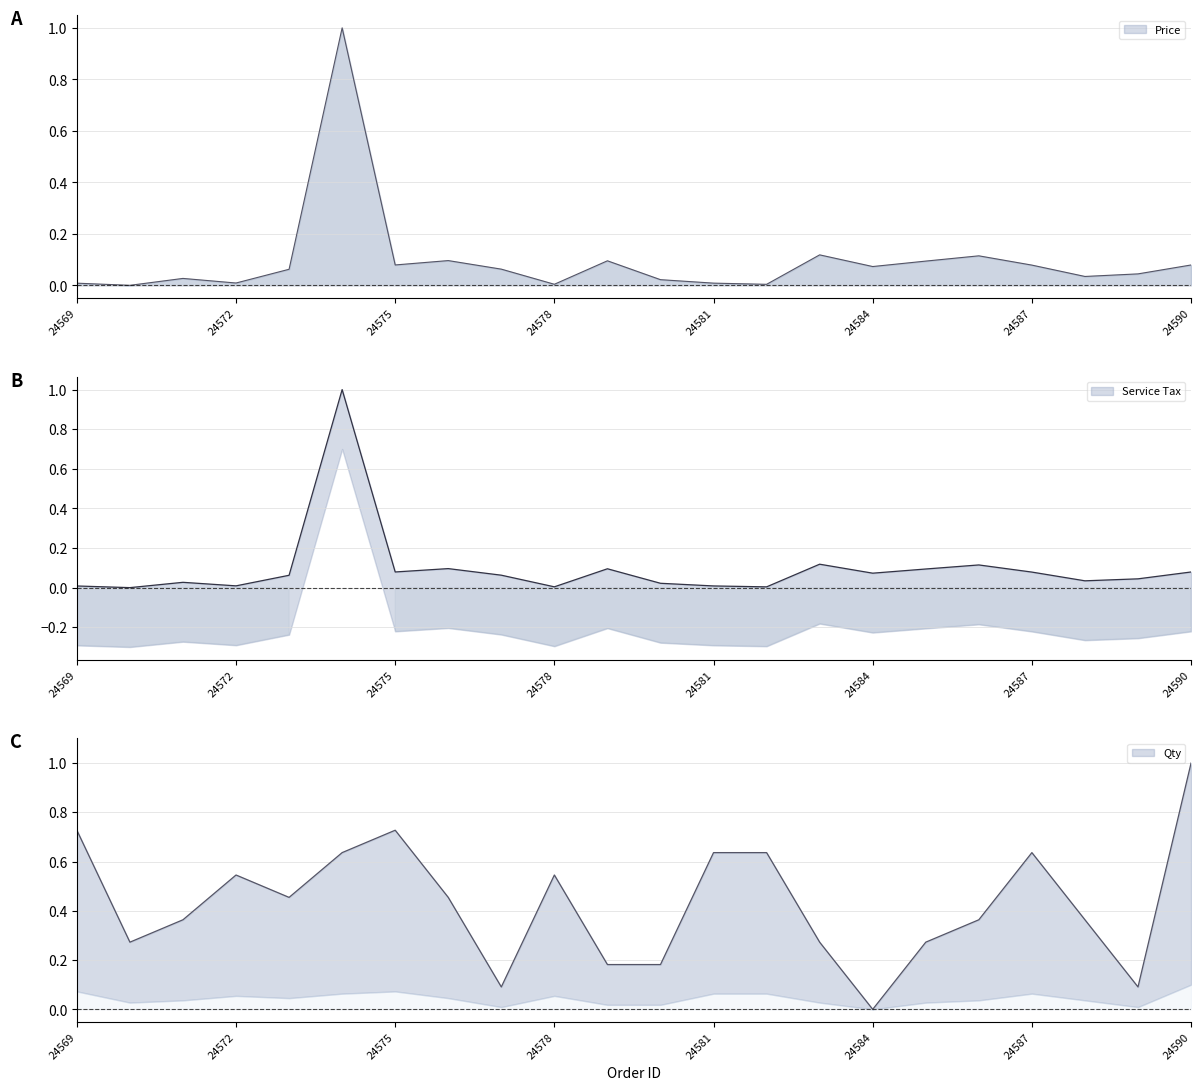

Where is Service Tax nearest to the value 0?

24570